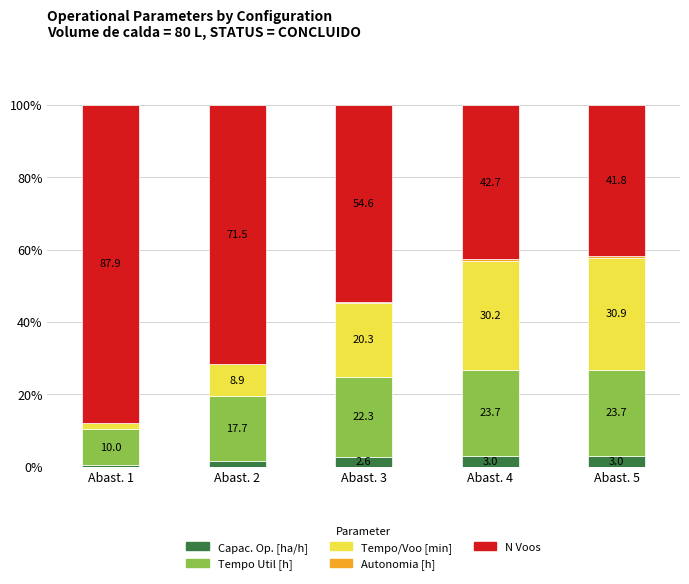

What is the highest value of the Capac. Op. [ha/h] series?

3.0